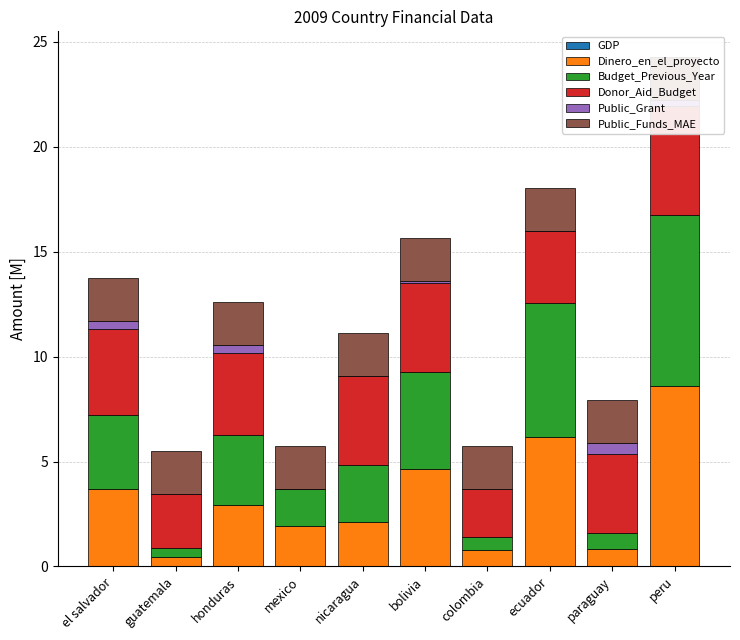

How many bars are there in total?

60